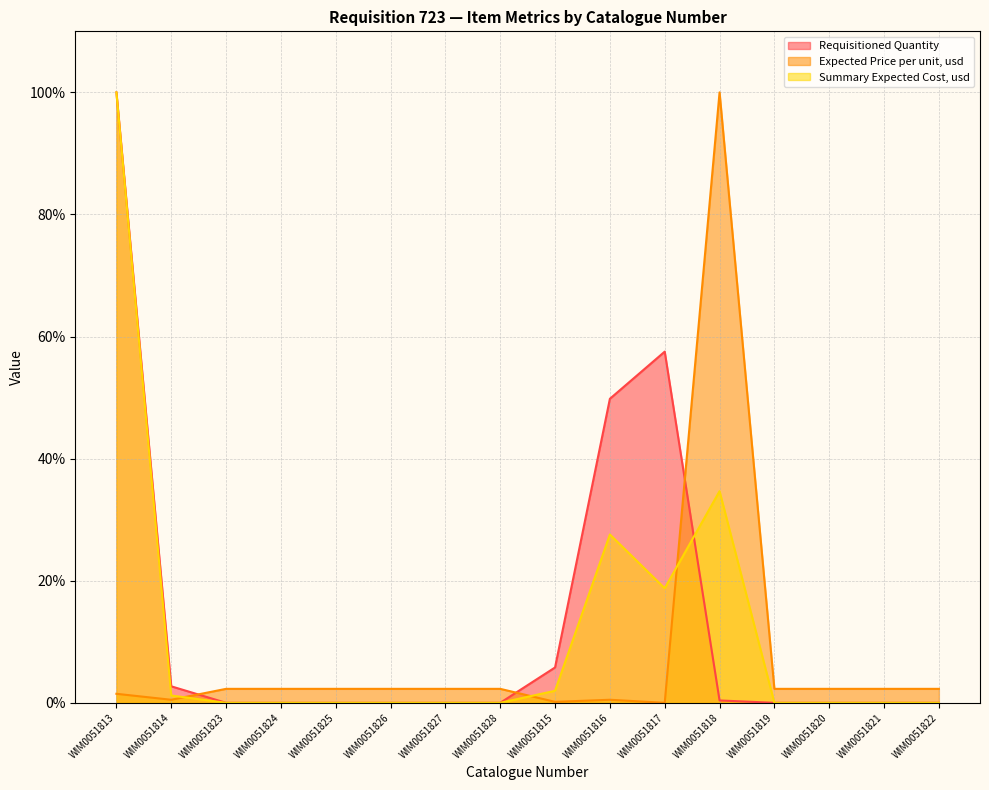

What position from the left is WIM0051817?

11